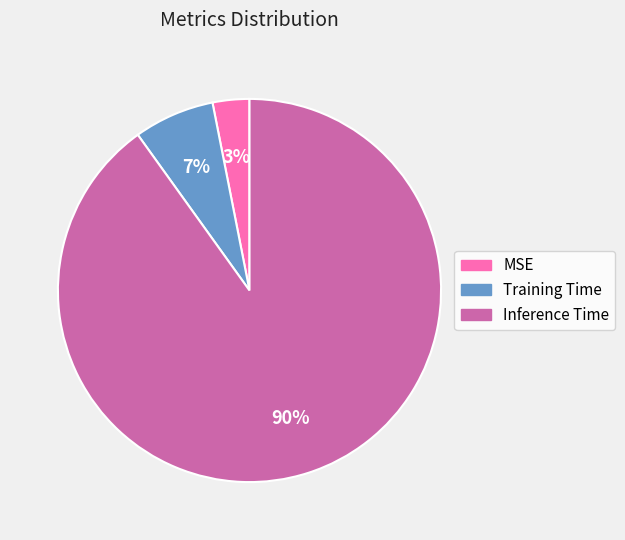

What is the majority slice?

Inference Time